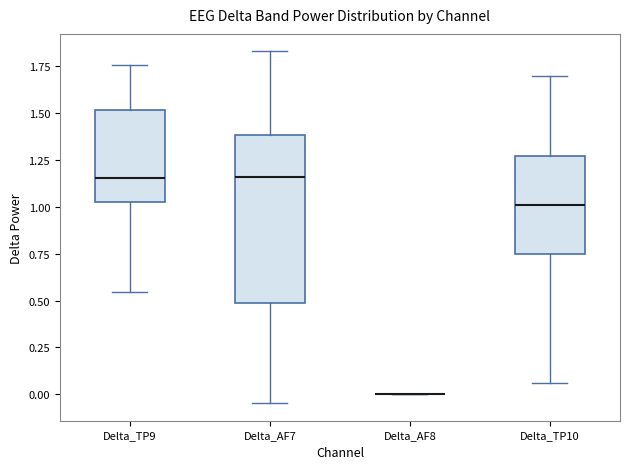

Reading left to right, transcribe this box plot: for each box, give where its median line is, the range the box spans, and where its two whiskers end, as read against the y-axis. The values are not printed on the chart, so give them approximately, as read against the axis.

Delta_TP9: median 1.15, box 1.00 to 1.50, whiskers 0.55 to 1.75
Delta_AF7: median 1.15, box 0.50 to 1.40, whiskers -0.05 to 1.85
Delta_AF8: box collapsed to a line at 0.00, whiskers 0.00 to 0.00
Delta_TP10: median 1.00, box 0.75 to 1.25, whiskers 0.05 to 1.70